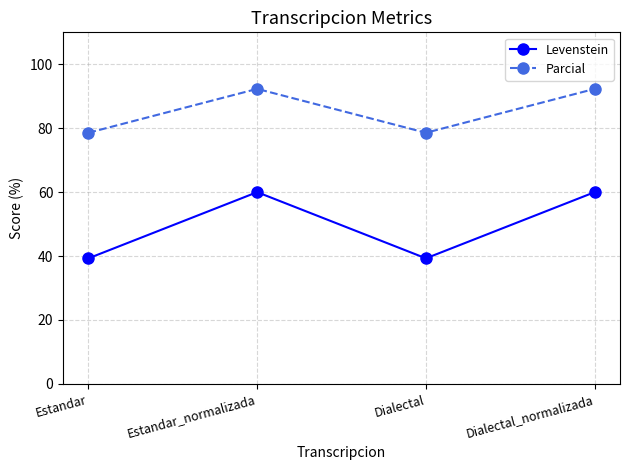

At which category does Parcial reach its first local peak?

Estandar_normalizada